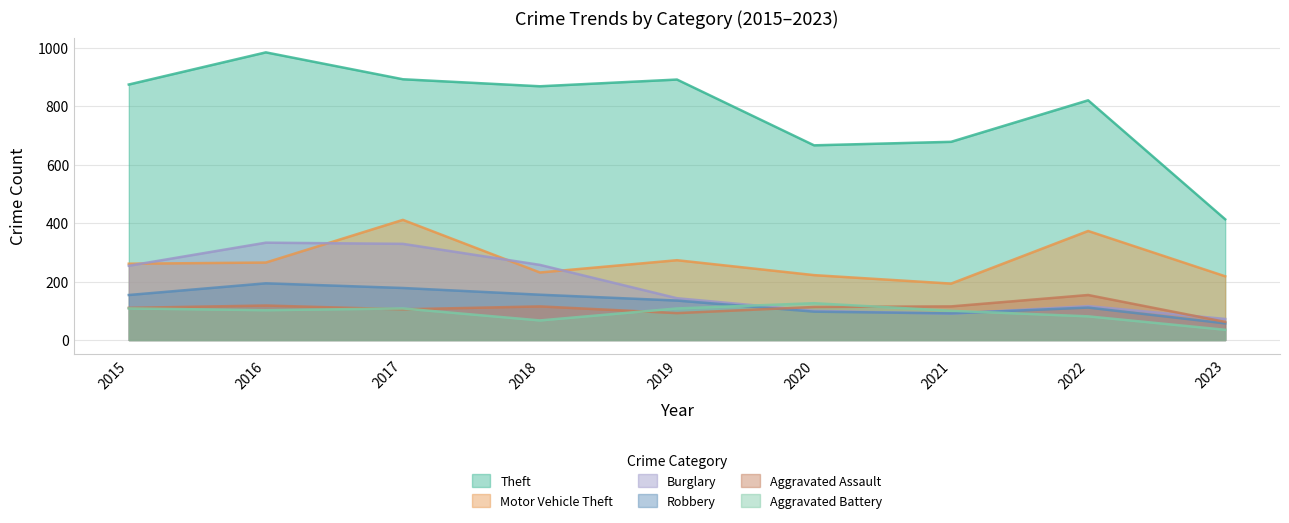

Rank the categories by Motor Vehicle Theft value from lowest to highest.

2021, 2023, 2020, 2018, 2015, 2016, 2019, 2022, 2017